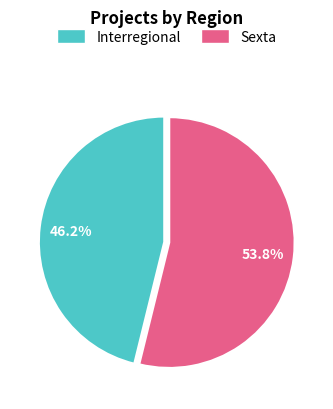

Is there a majority slice in this chart?

Yes